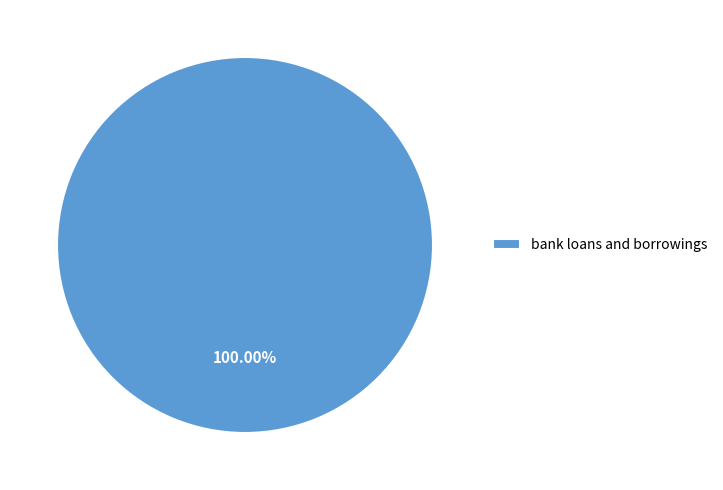

Which slice represents more than half of the pie?

bank loans and borrowings